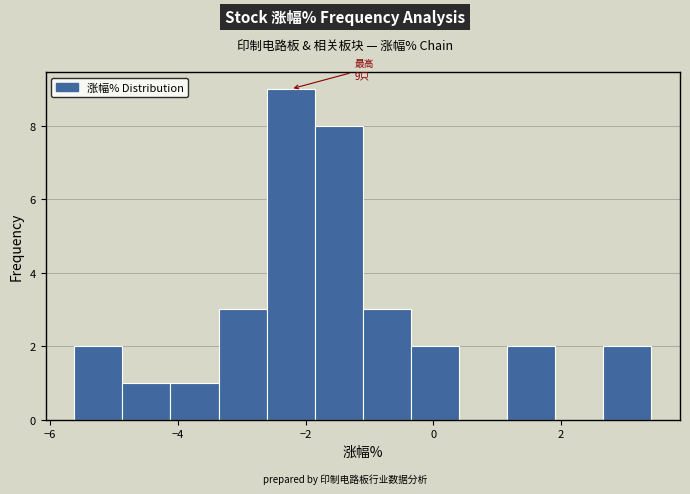

Read against the x-axis, roughly where is the centre of the tallest bar?

-2.2